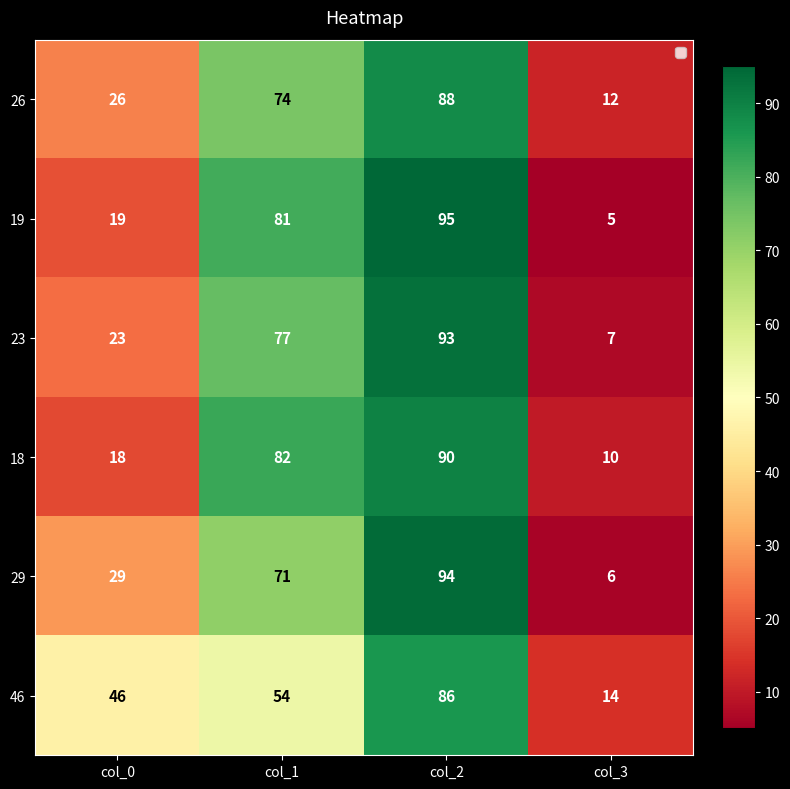

List the series in order of their peak value, lowest first.

46, 26, 18, 23, 29, 19